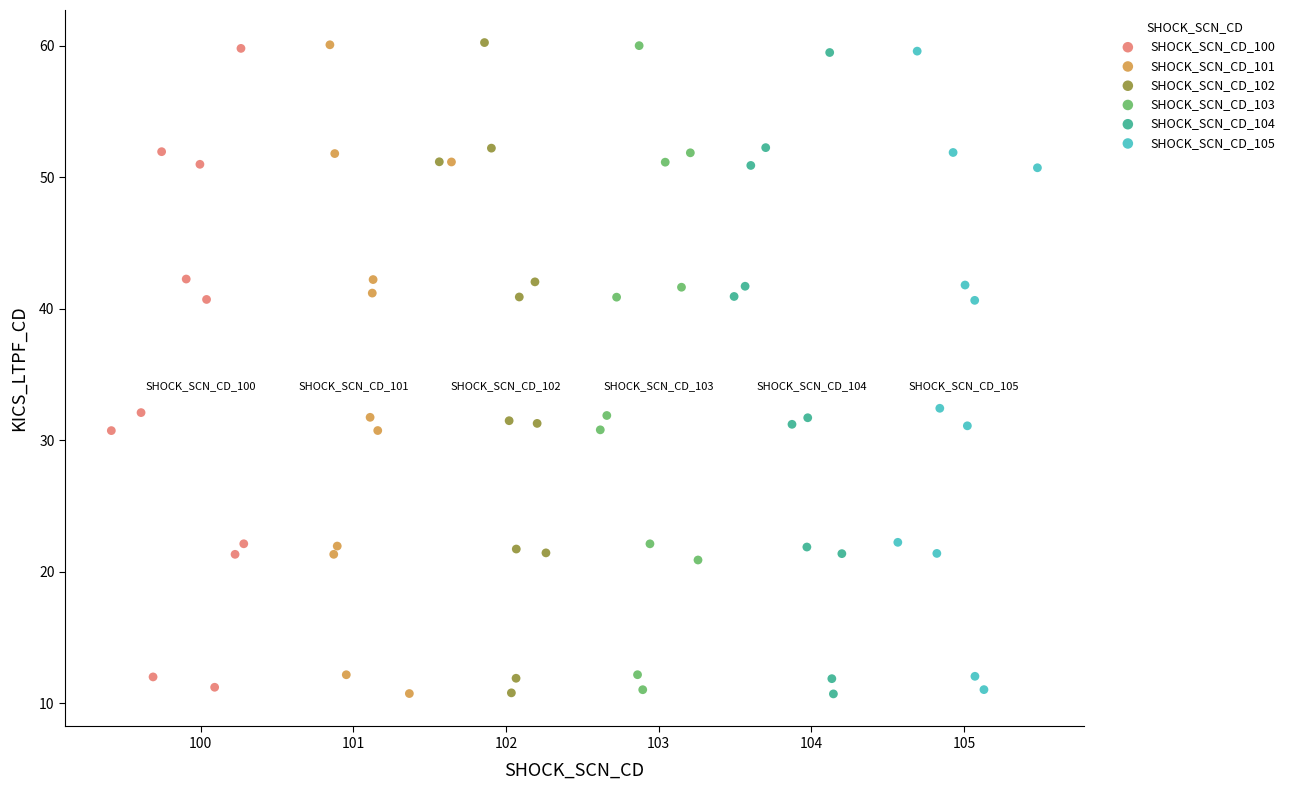

Which series has the widest spread of Y values?

SHOCK_SCN_CD_102